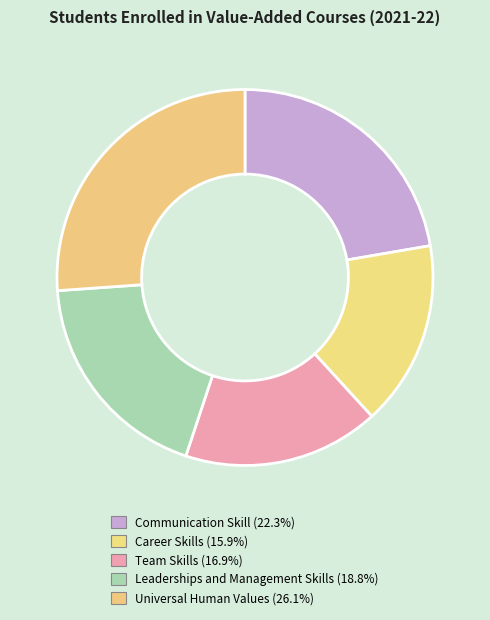

To the nearest percent, what is the combined percentage of Communication Skill and Team Skills?

39%